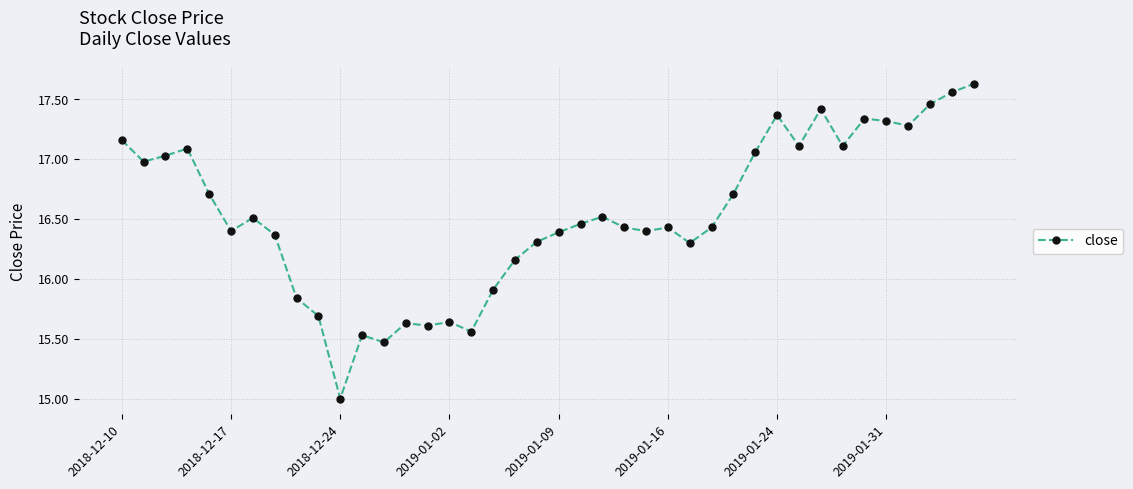

What is the difference between the maximum and minimum values?

2.6